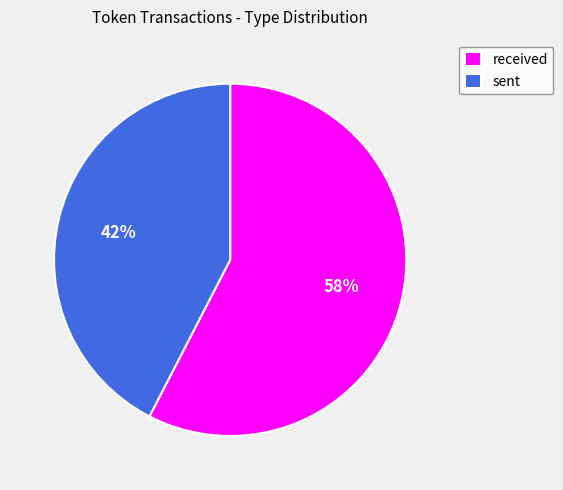

What is the smallest slice in the pie chart?

sent